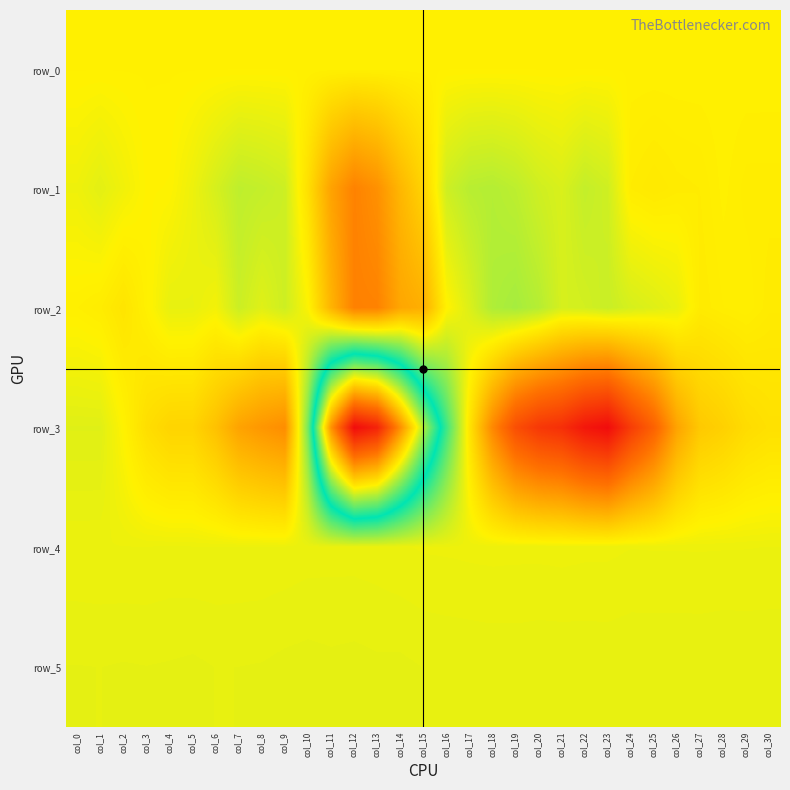

Where does the row_1 series first go above 585?

col_0